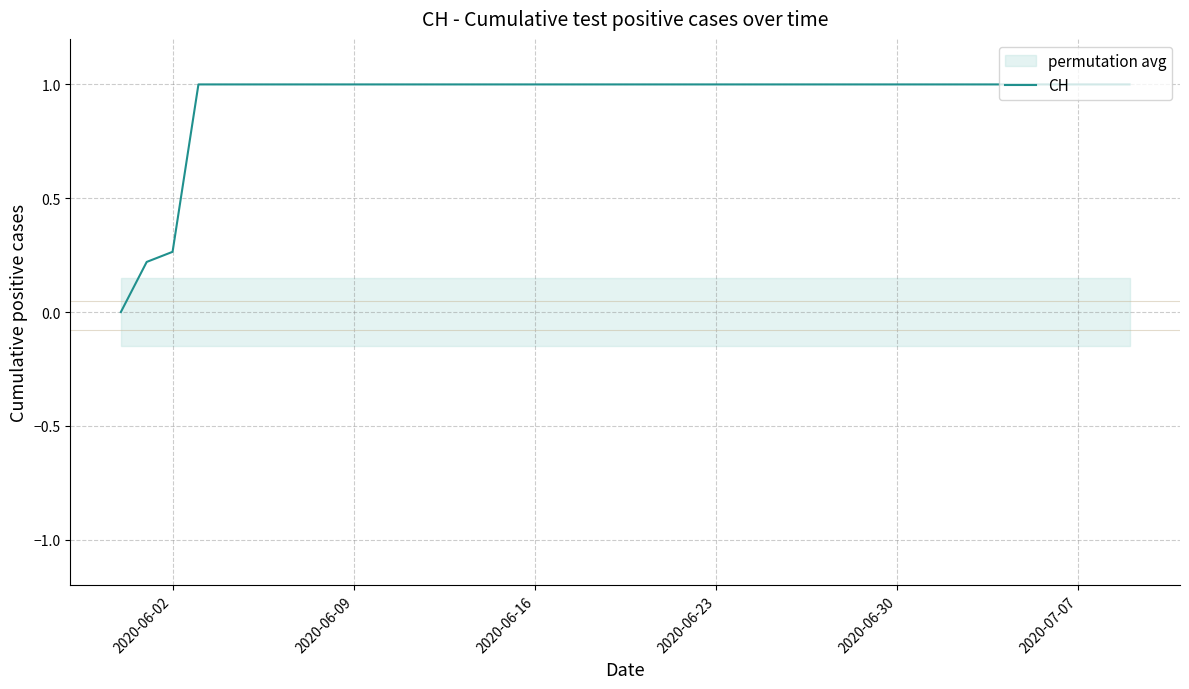

How many data points are less than 1?

3